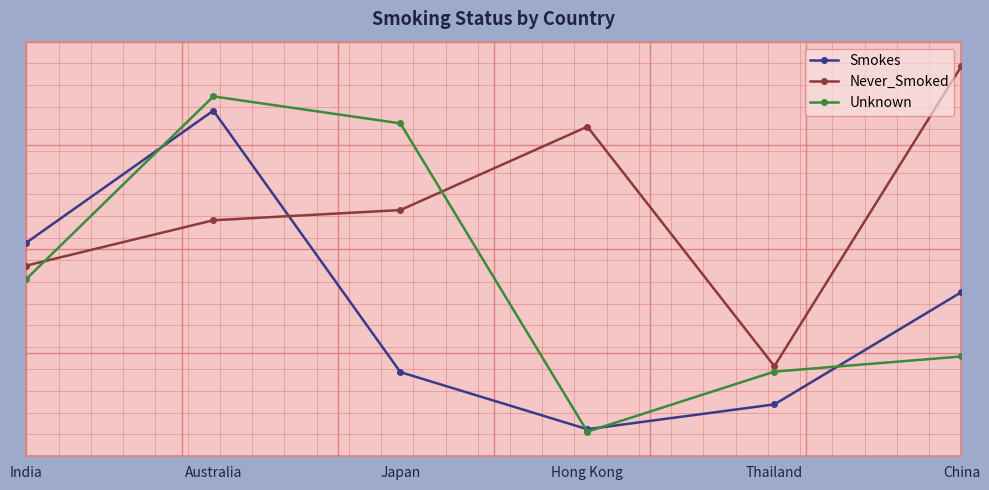

Is it true that Smokes equals 3393 at Australia?

False